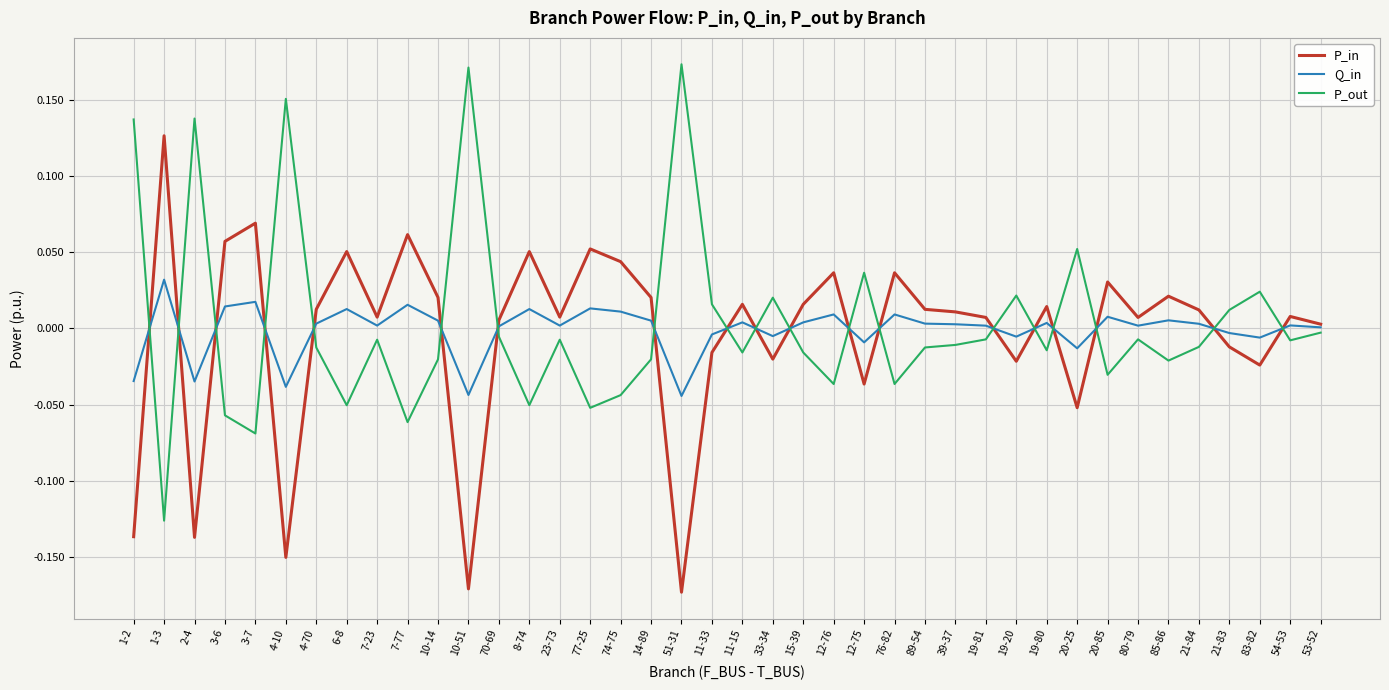

Which category has the highest value in the P_in series?

1-3